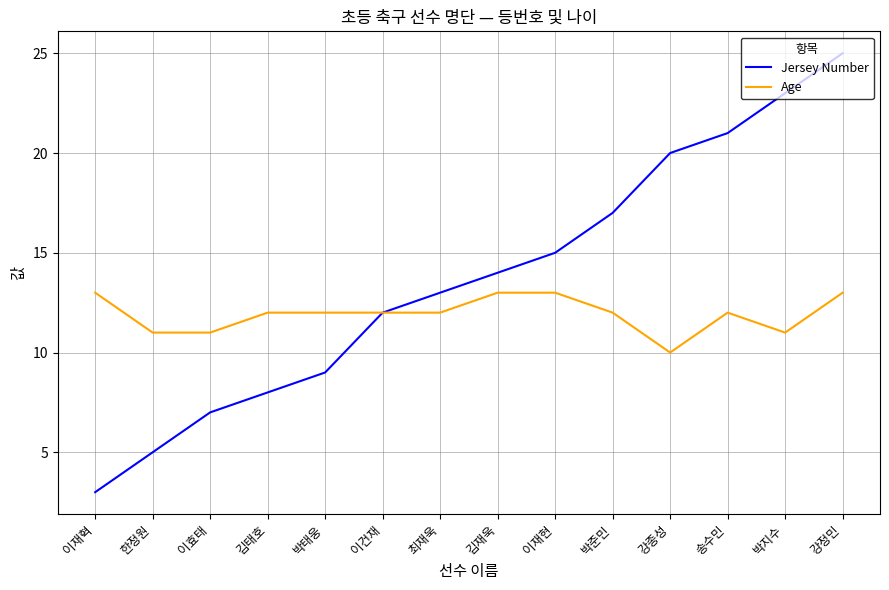

What is the maximum value shown in the chart?

25